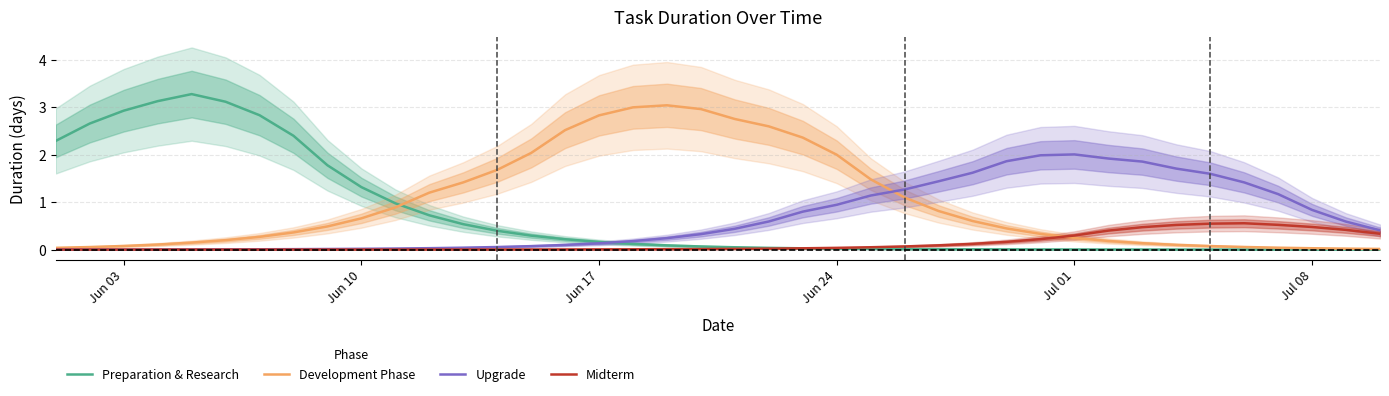

What is the sum of all Development Phase values?

39.3